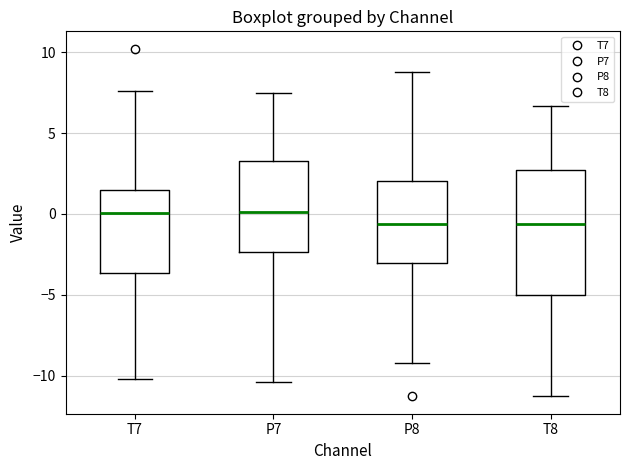

Which box is the tallest, from its lower edge to its upper edge?

T8